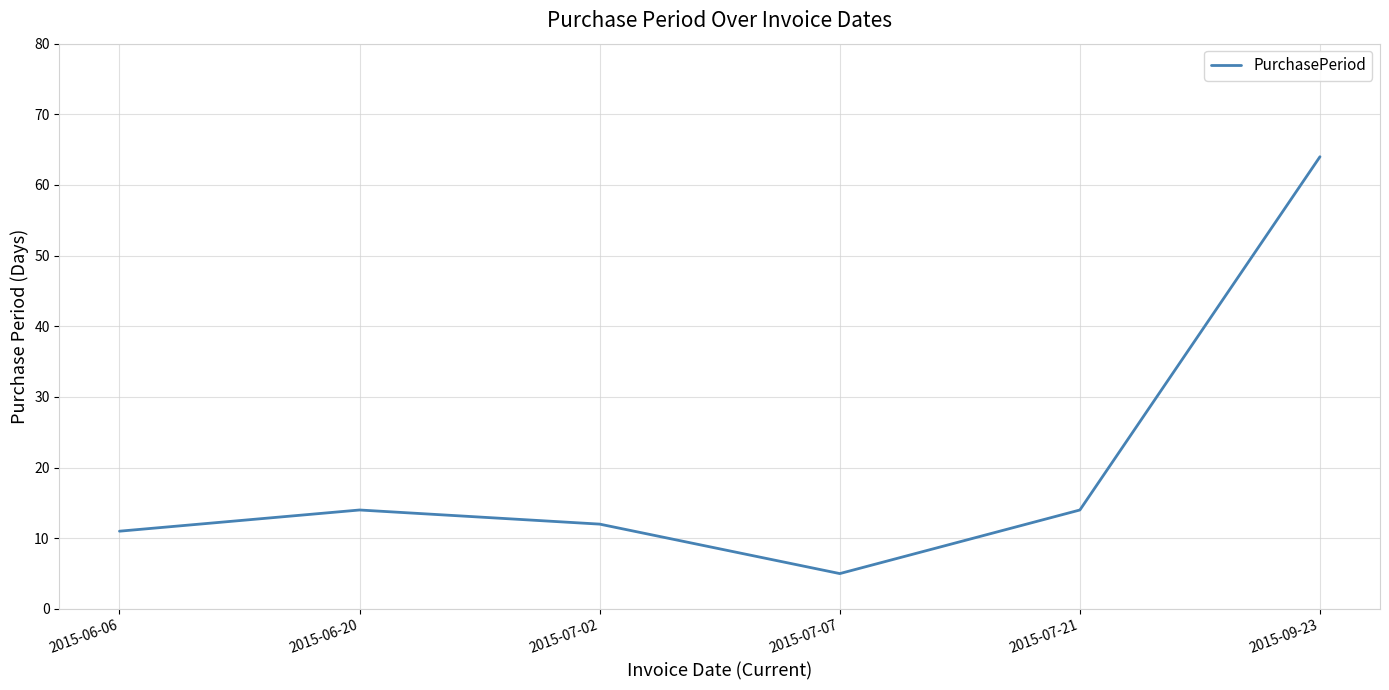

What is the greatest value displayed?

64